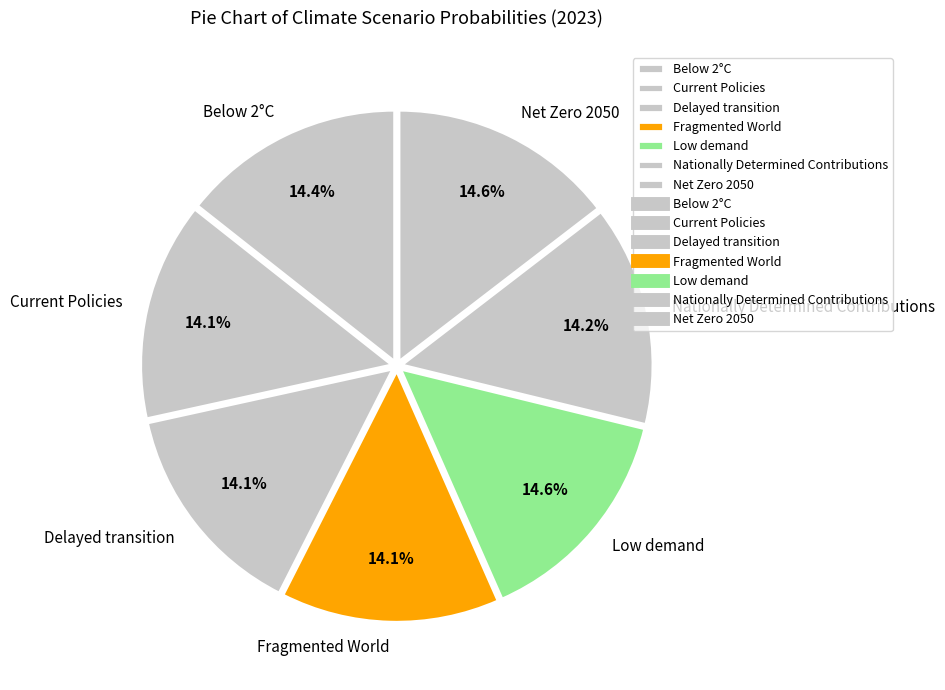

Is it true that Low demand is 6% of the pie?

False